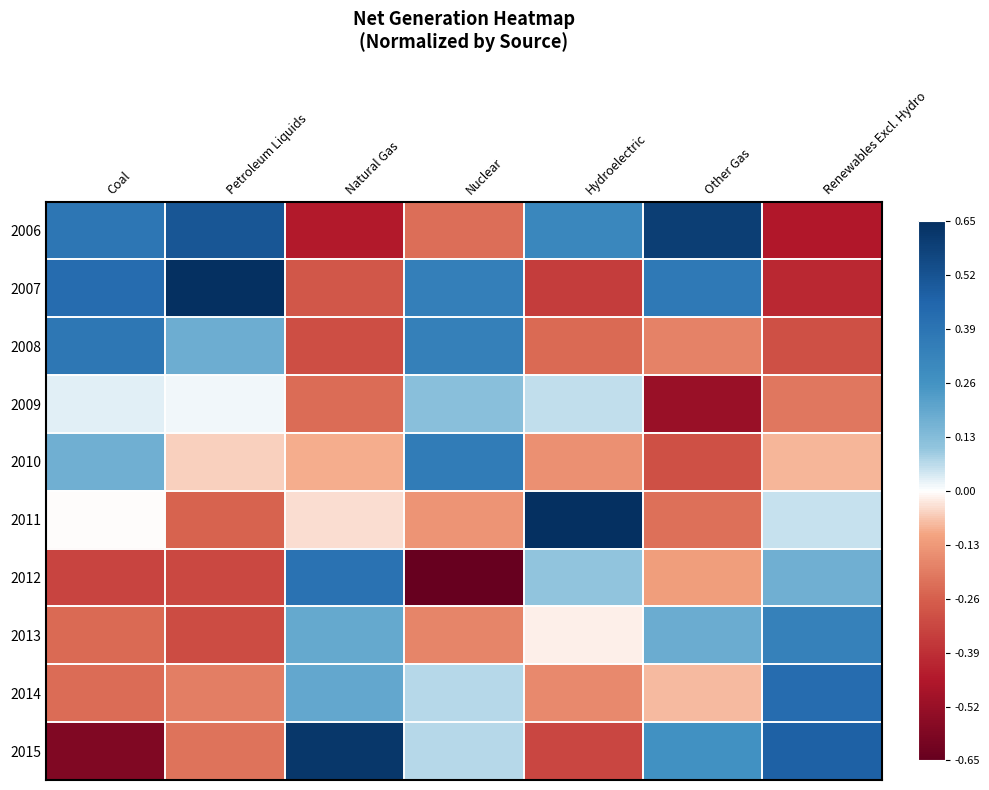

Rank the series by their maximum value, from highest to lowest.

2011, 2007, 2015, 2006, 2014, 2012, 2008, 2010, 2013, 2009